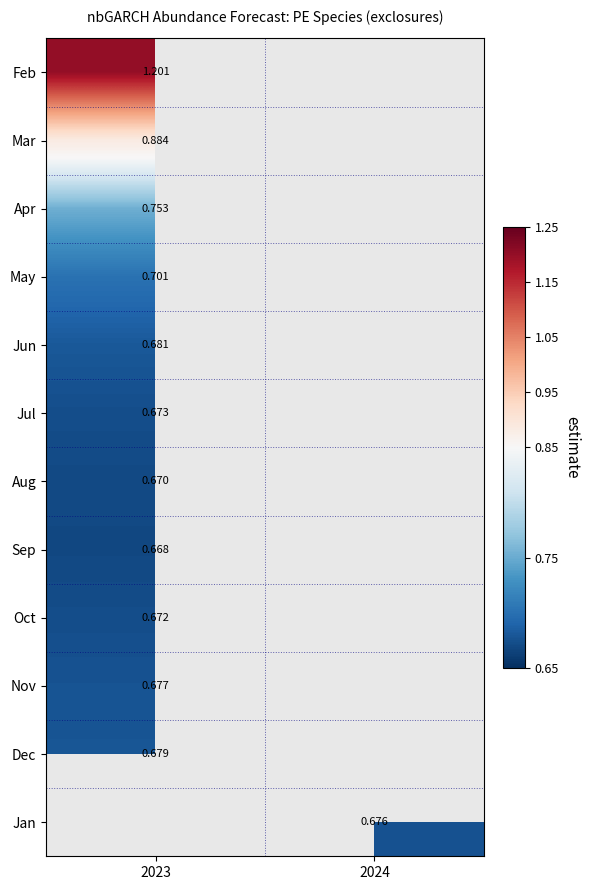

What is the minimum value for Oct?

0.7